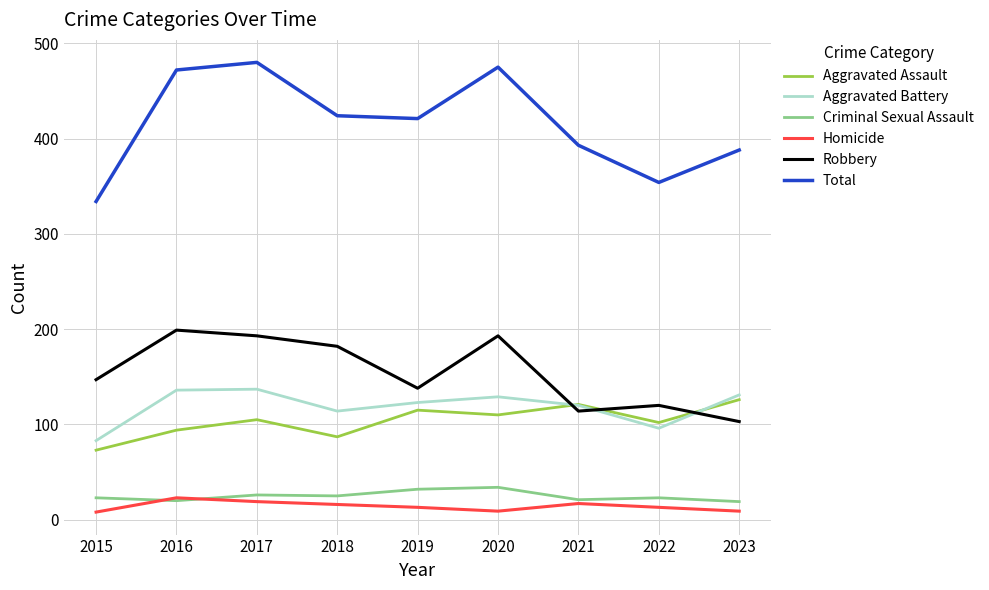

What is the lowest value of the Criminal Sexual Assault series?

19